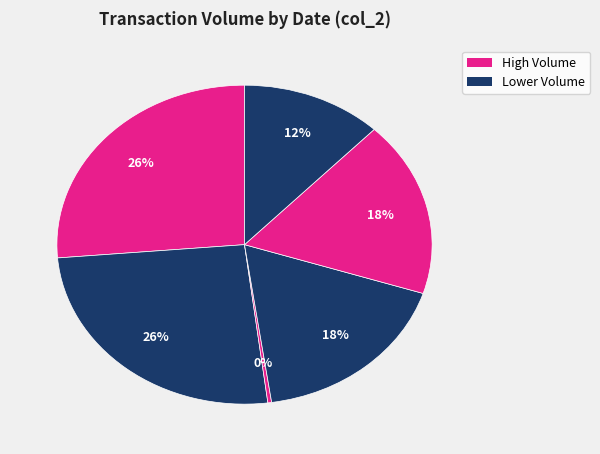

Count the number of slices in the pie.

6